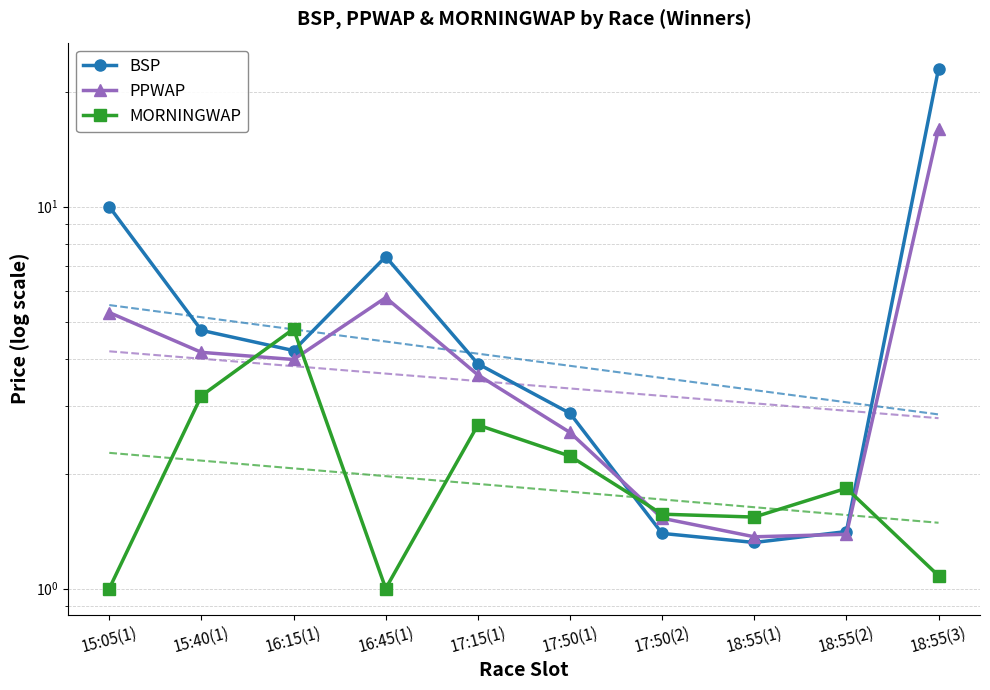

What are all the series names shown in the legend?

BSP, PPWAP, MORNINGWAP